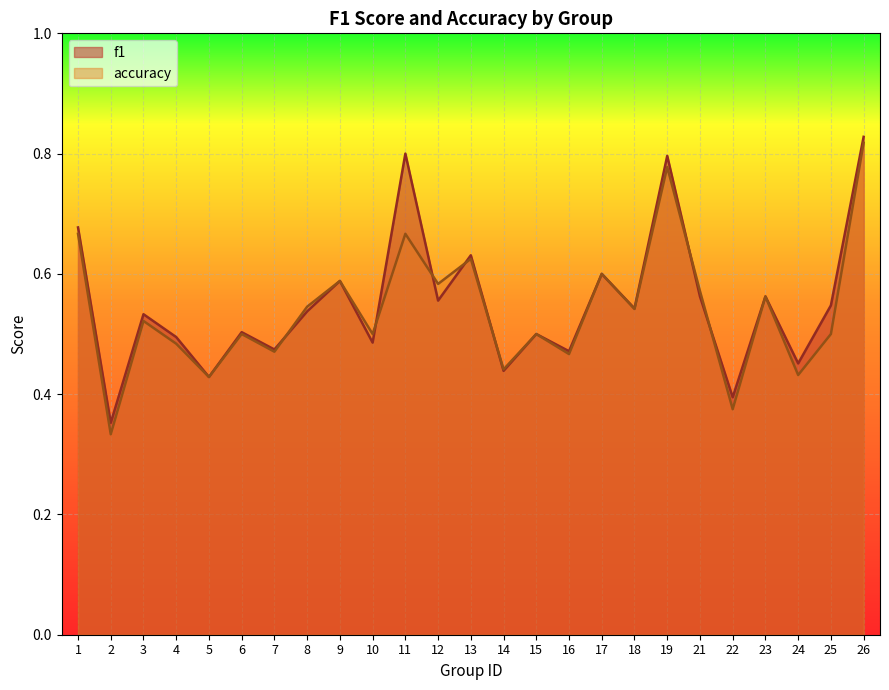

What is the total value across all series at 16?

0.9